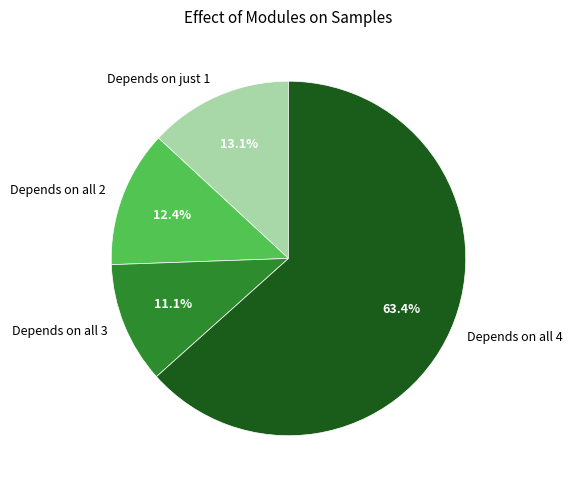

Between Depends on all 2 and Depends on all 3, which is larger?

Depends on all 2